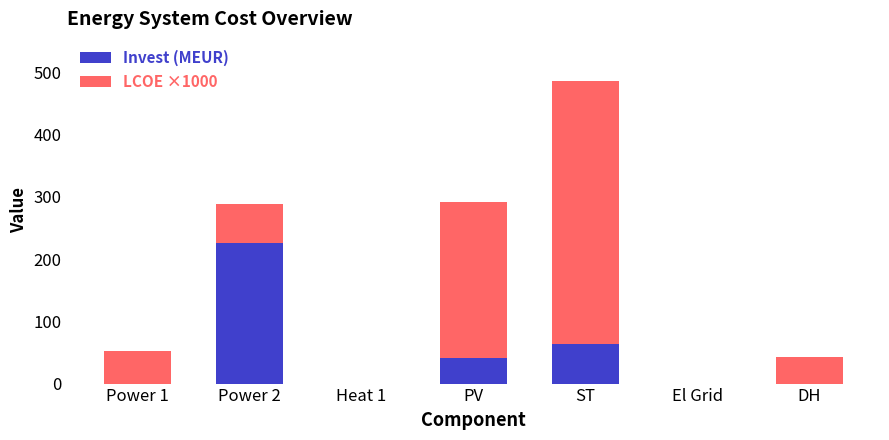

Reading left to right, transcribe the values for Invest (MEUR).

Power 1=0.0	Power 2=225.5	Heat 1=0.0	PV=41.6	ST=63.0	El Grid=0.0	DH=0.0